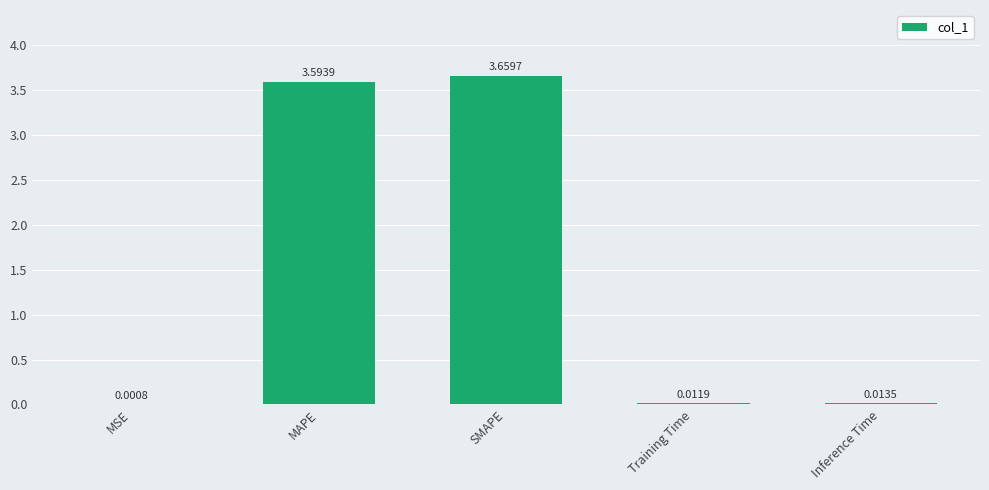

At which category does the chart reach its peak across all series?

SMAPE